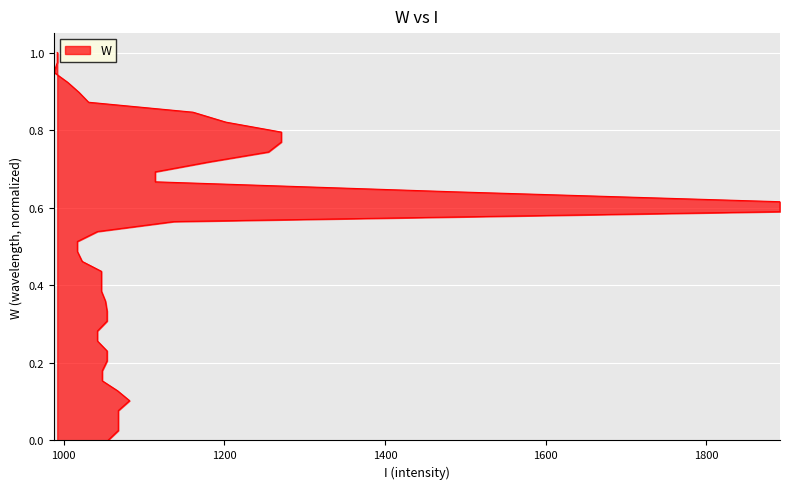

What is the difference between the maximum and minimum values?

1.0